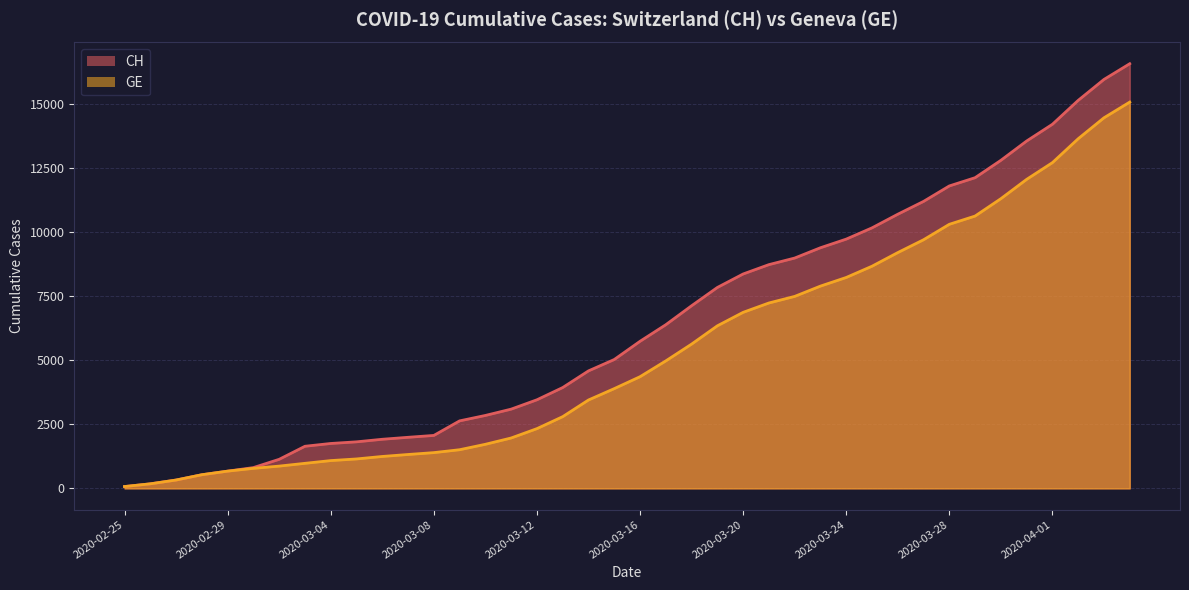

What is the sum of the GE values at 2020-03-26 and 2020-03-05?

10352